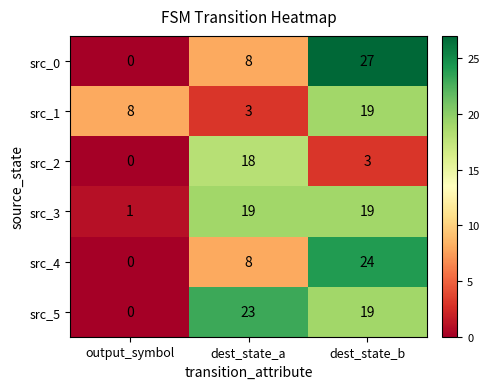

What value does the src_4 series have at dest_state_b, to the nearest 5?

25